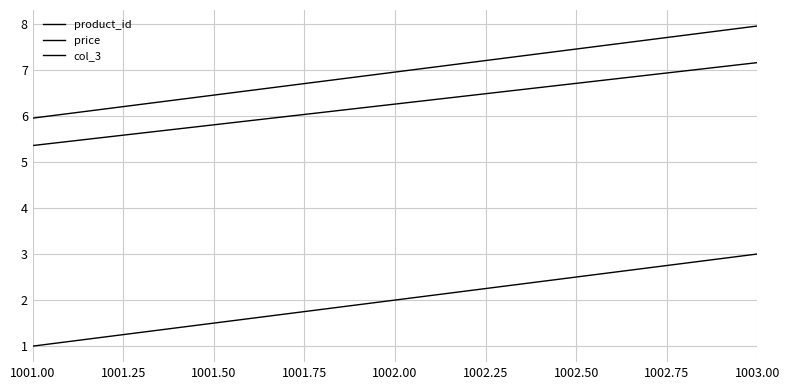

Which series has the largest range (max minus min)?

product_id